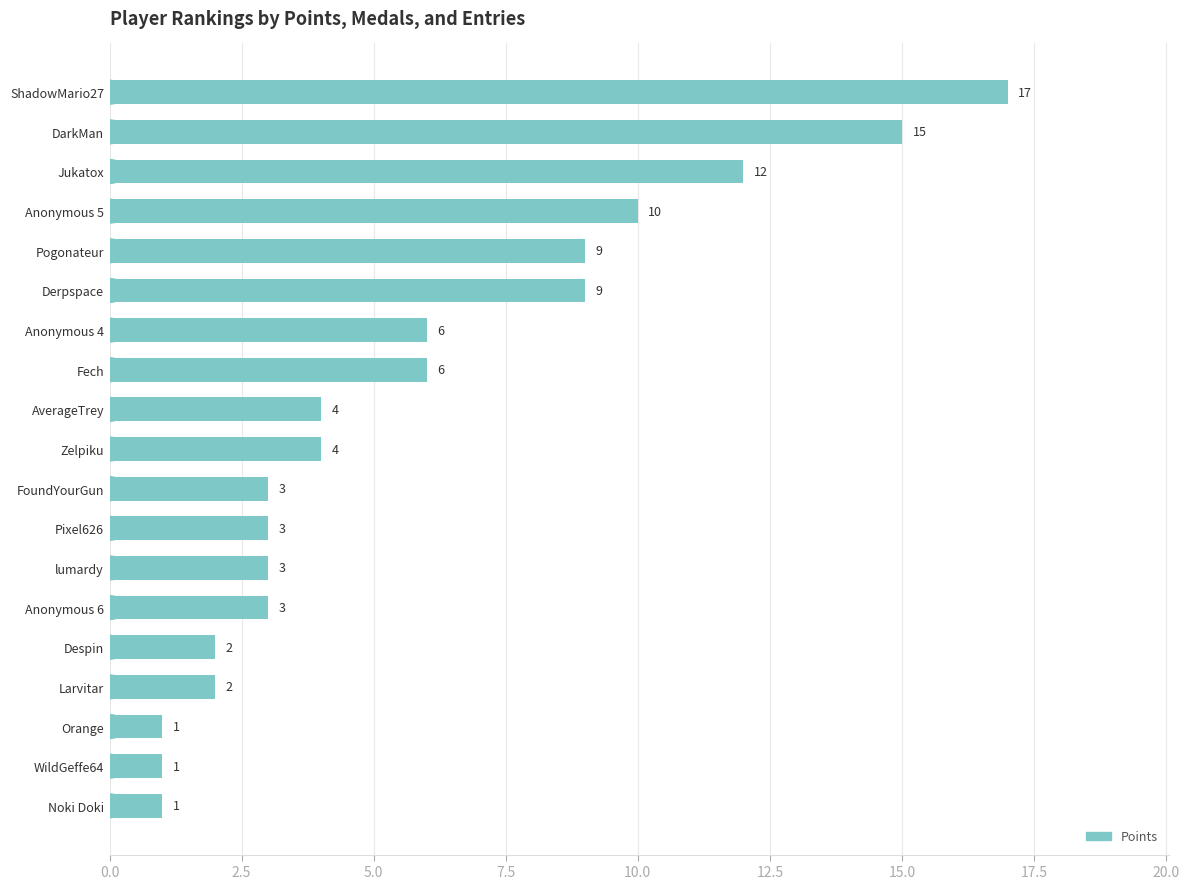

What is the minimum value shown in the chart?

1